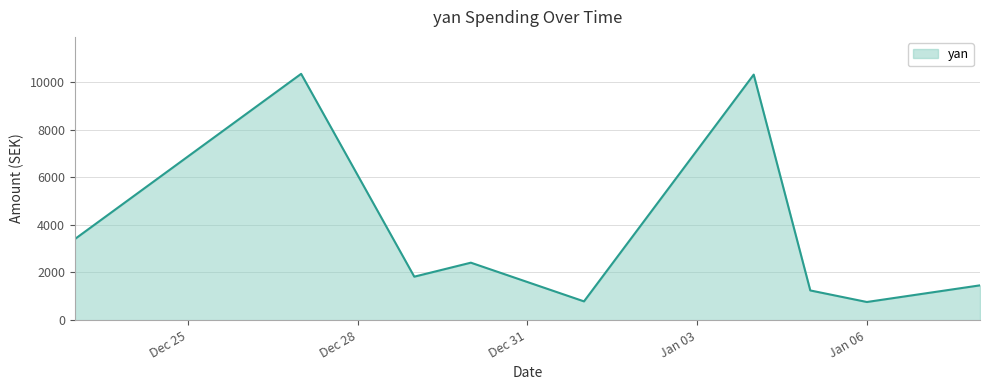

What is the maximum value shown in the chart?

10338